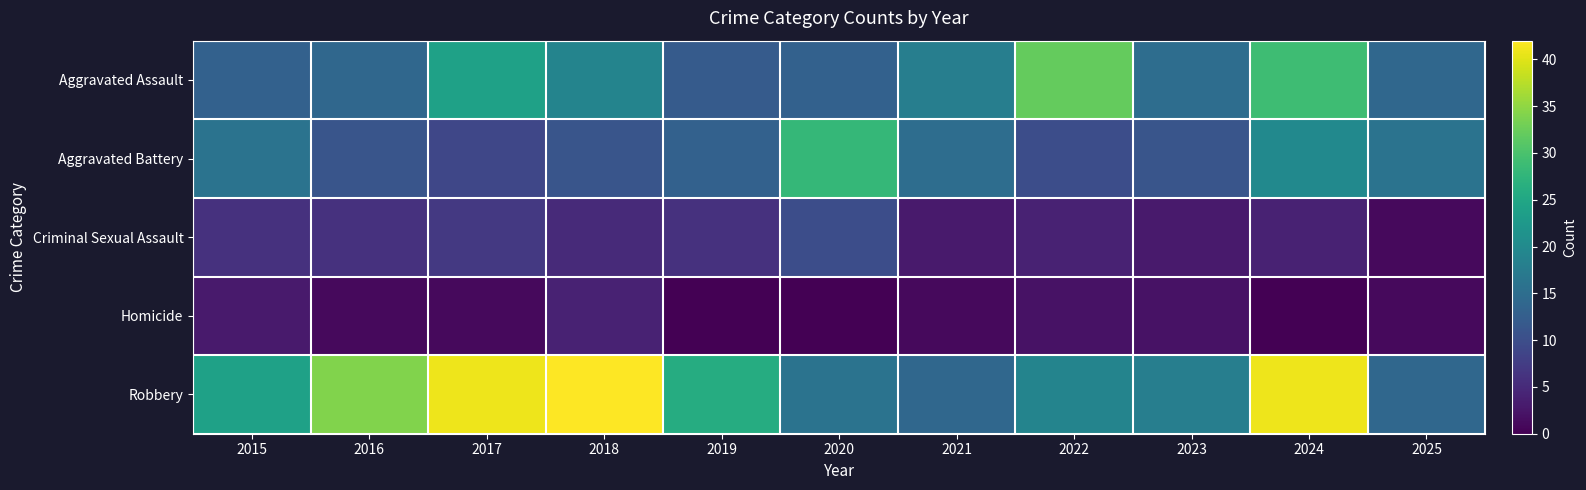

Which series has the largest total across all categories?

Robbery